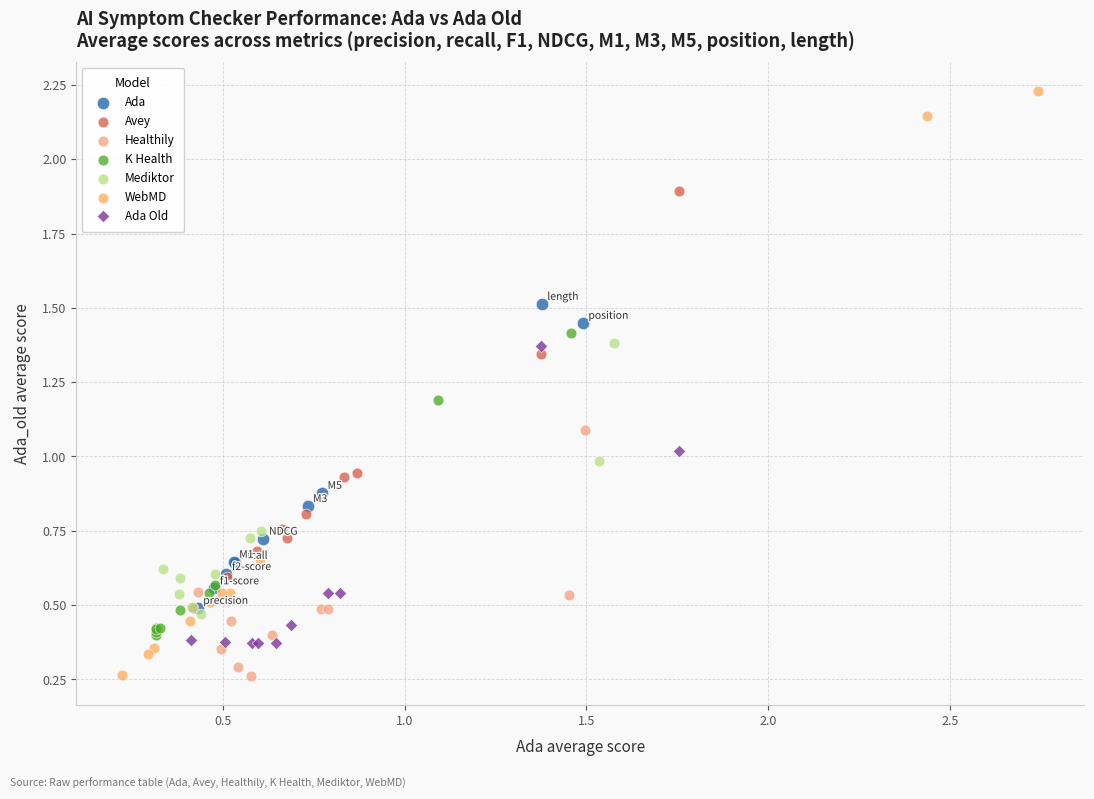

Which series reaches the maximum Y coordinate?

WebMD